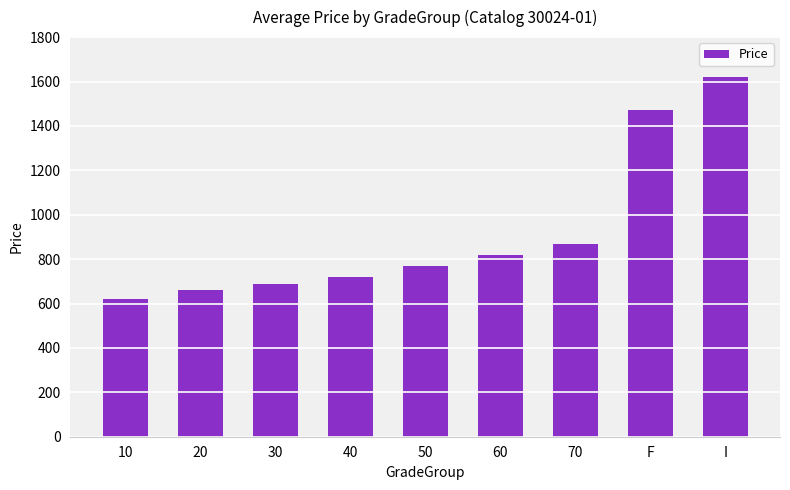

Does the chart contain any negative values?

No